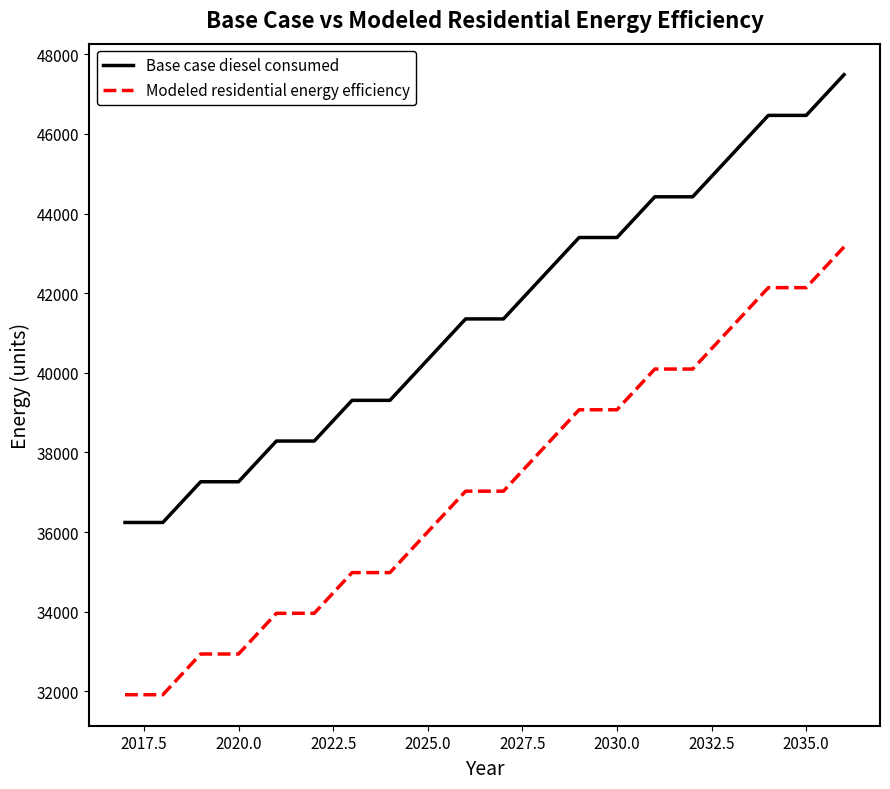

List the series in order of their overall mean, highest first.

Base case diesel consumed, Modeled residential energy efficiency